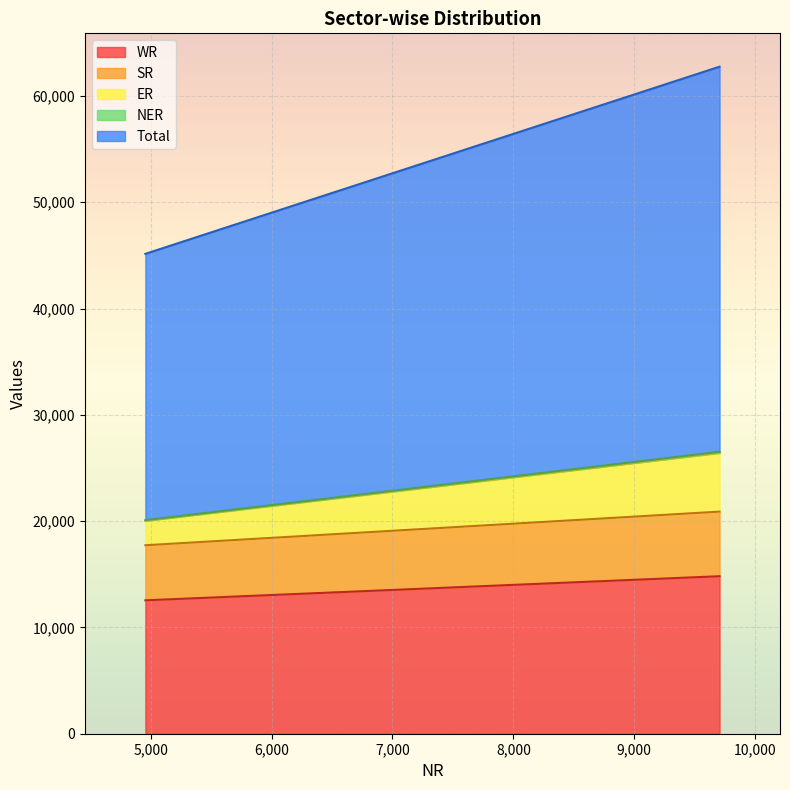

What are all the series names shown in the legend?

WR, SR, ER, NER, Total